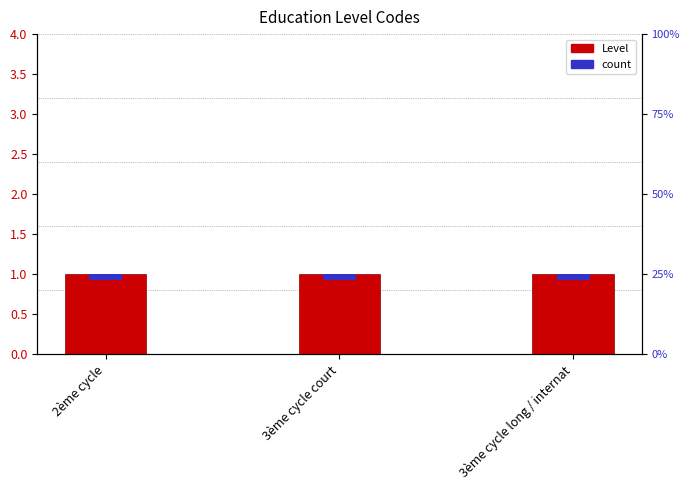

The value of count at 2ème cycle is 0.1. True or false?

True